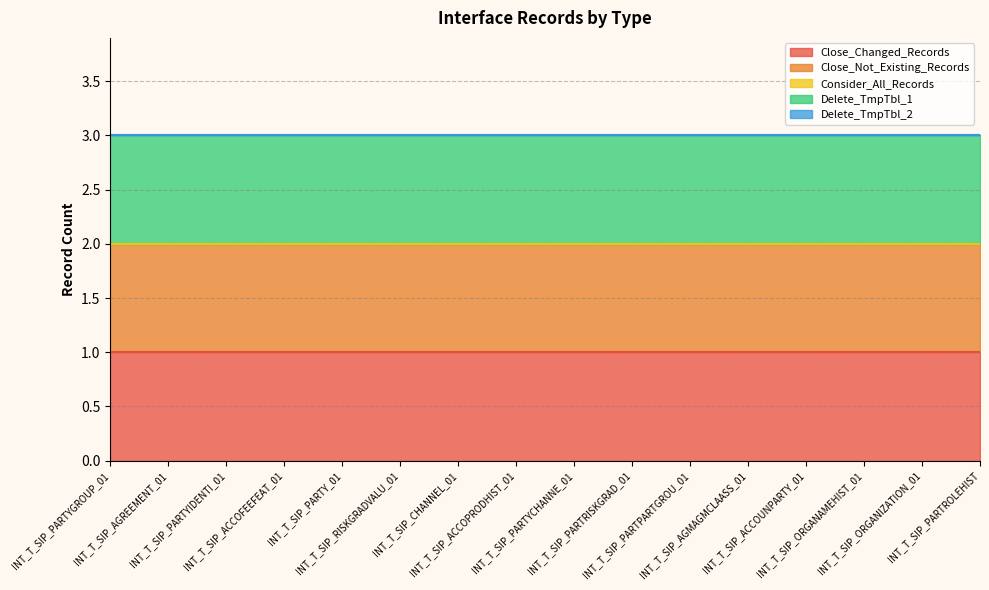

Which category has the lowest value across all series?

INT_T_SIP_PARTYGROUP_01